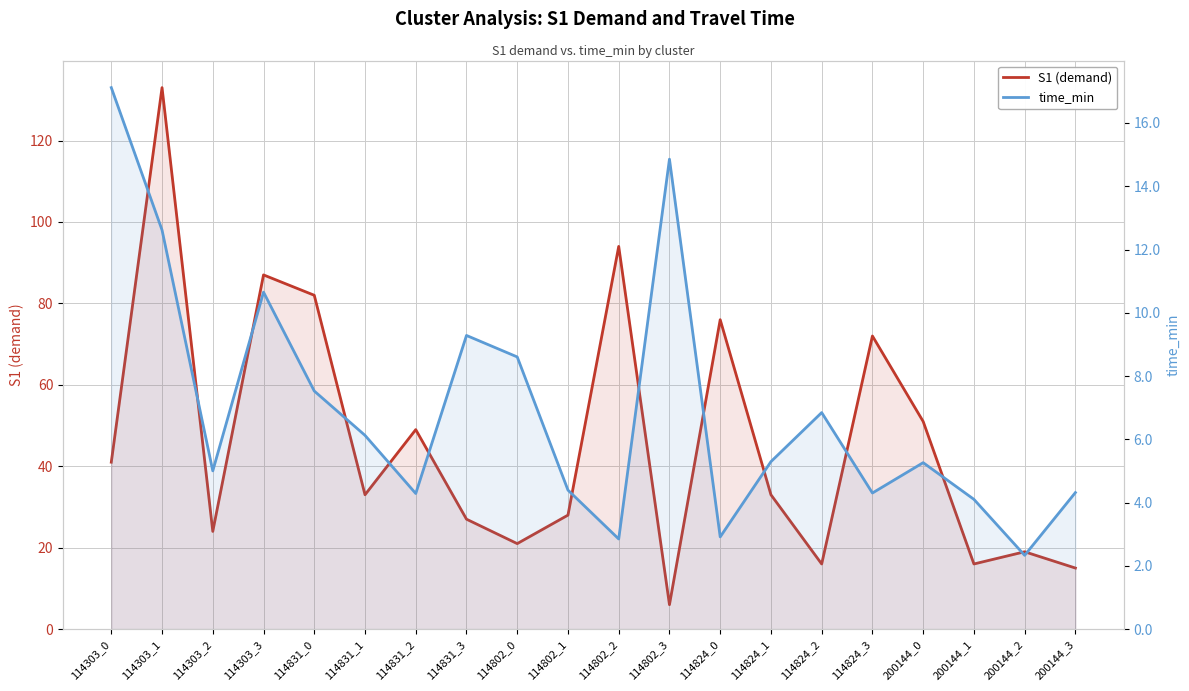

What is the difference between the maximum and minimum values in the time_min series?

14.8